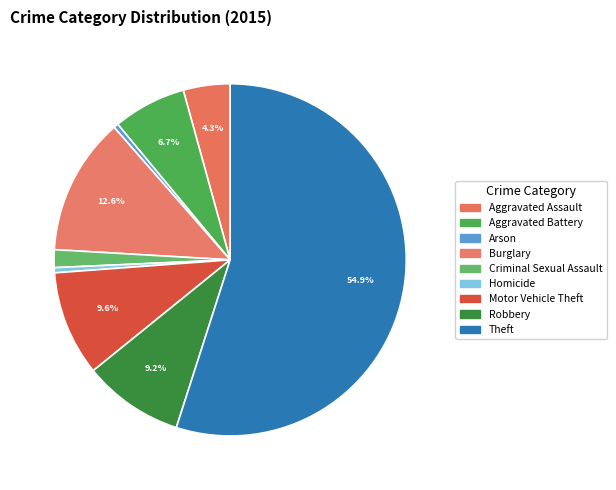

What is the smallest slice in the pie chart?

Arson